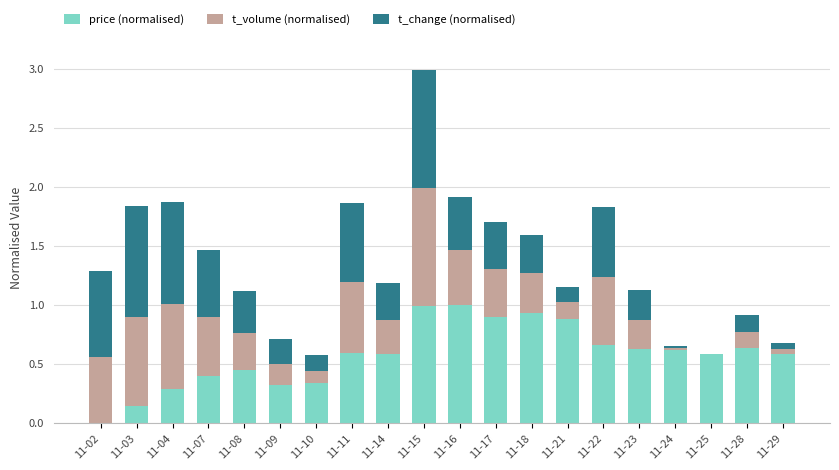

What is the highest value of the price (normalised) series?

1.0